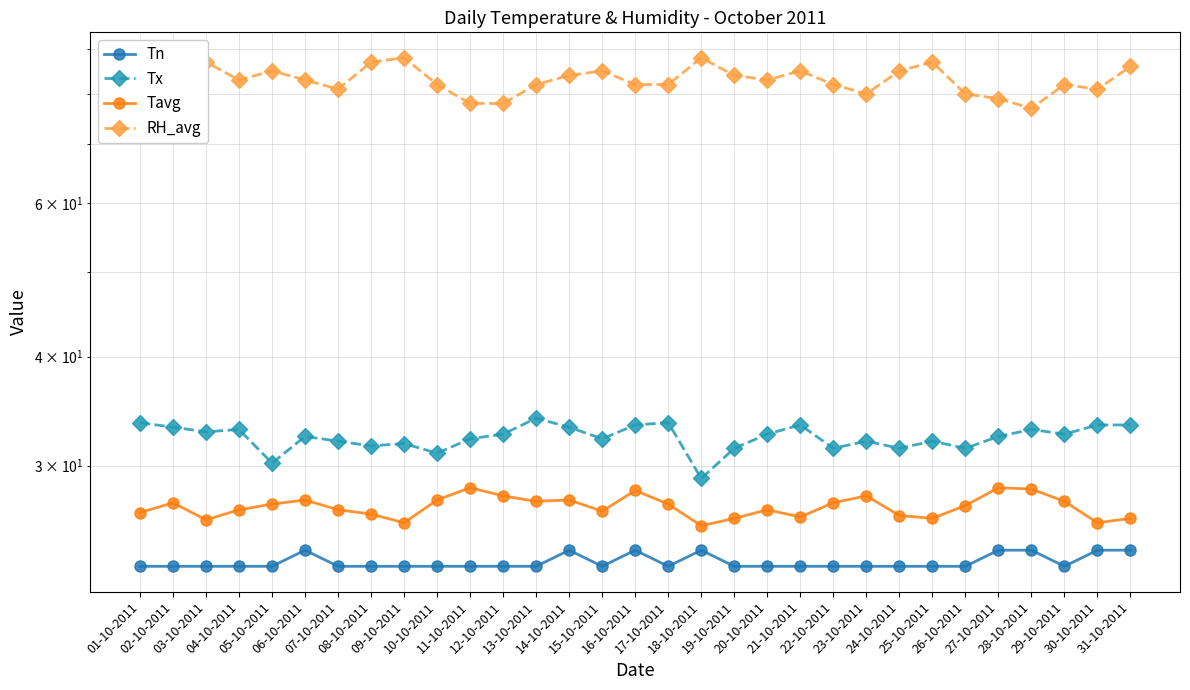

At which category is the sum across all series the highest?

31-10-2011